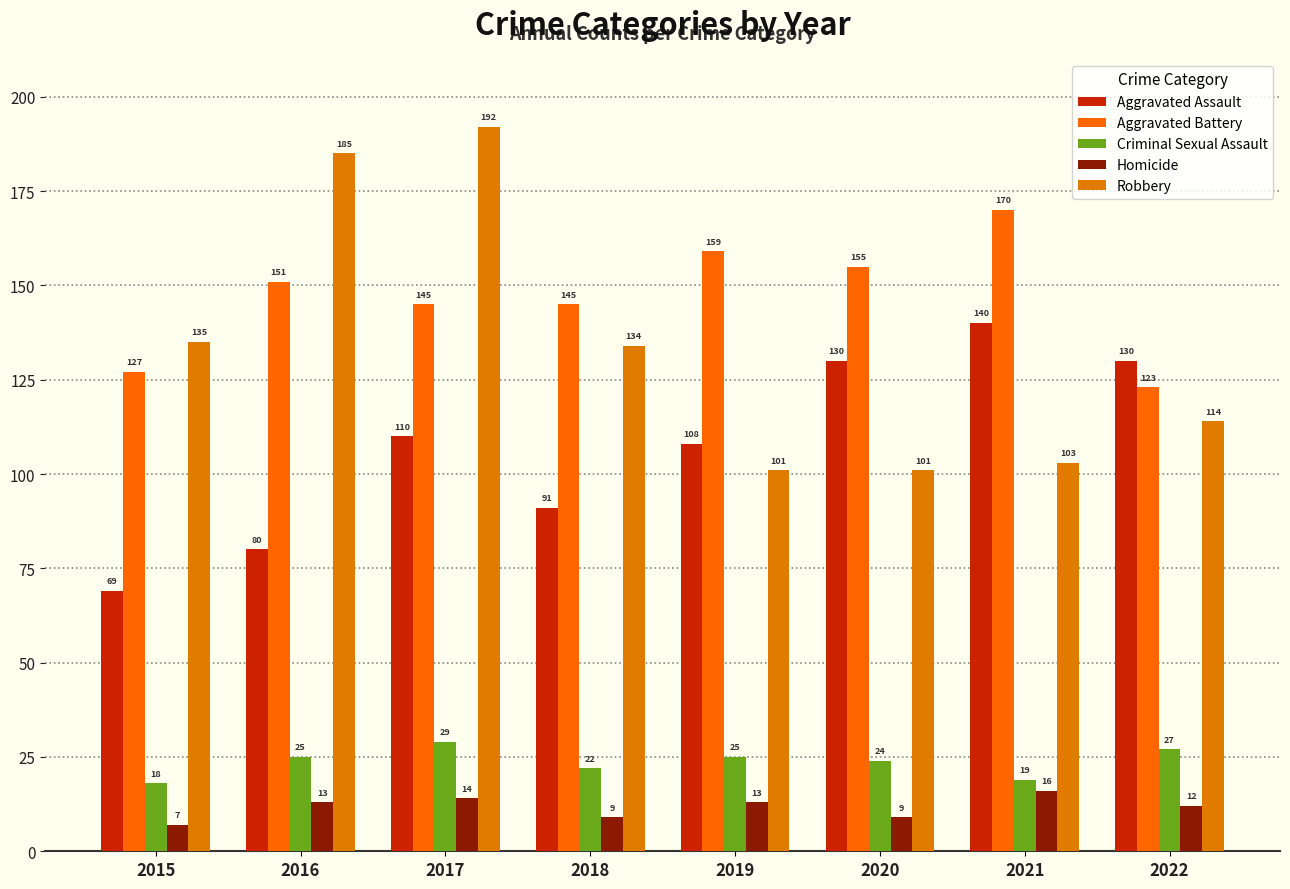

How many data points does each series have?

8